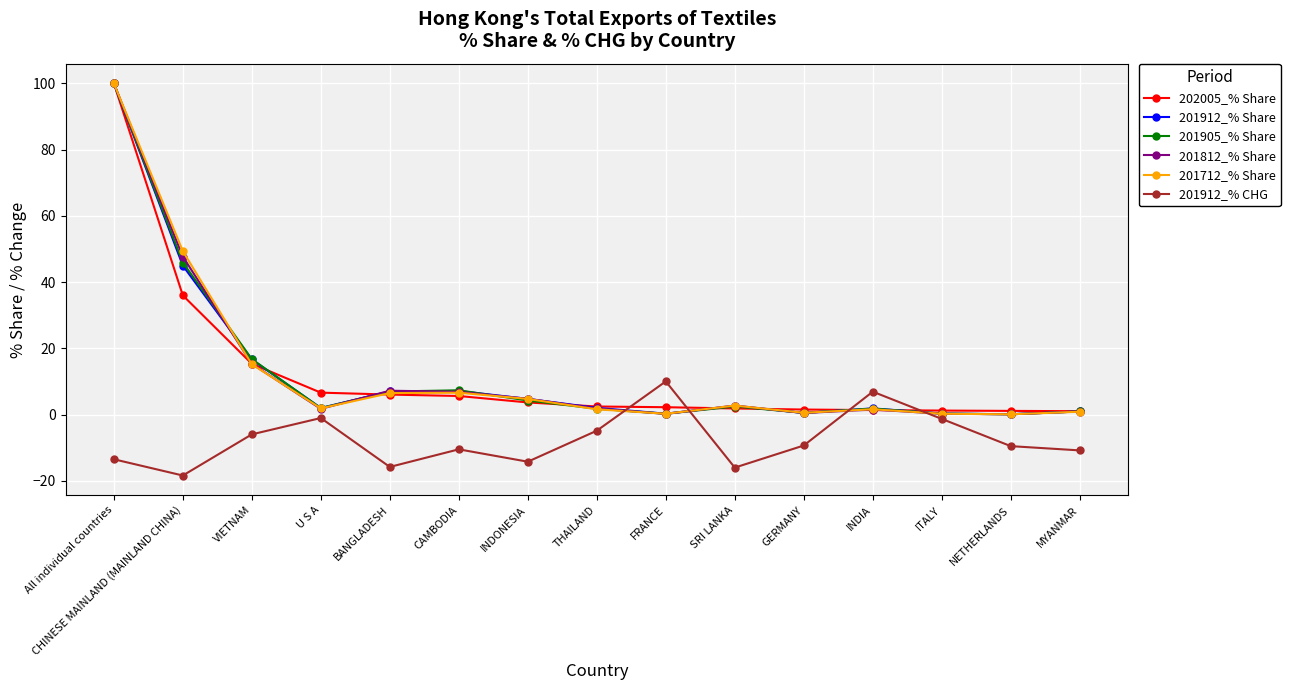

At which category is the sum across all series the highest?

All individual countries